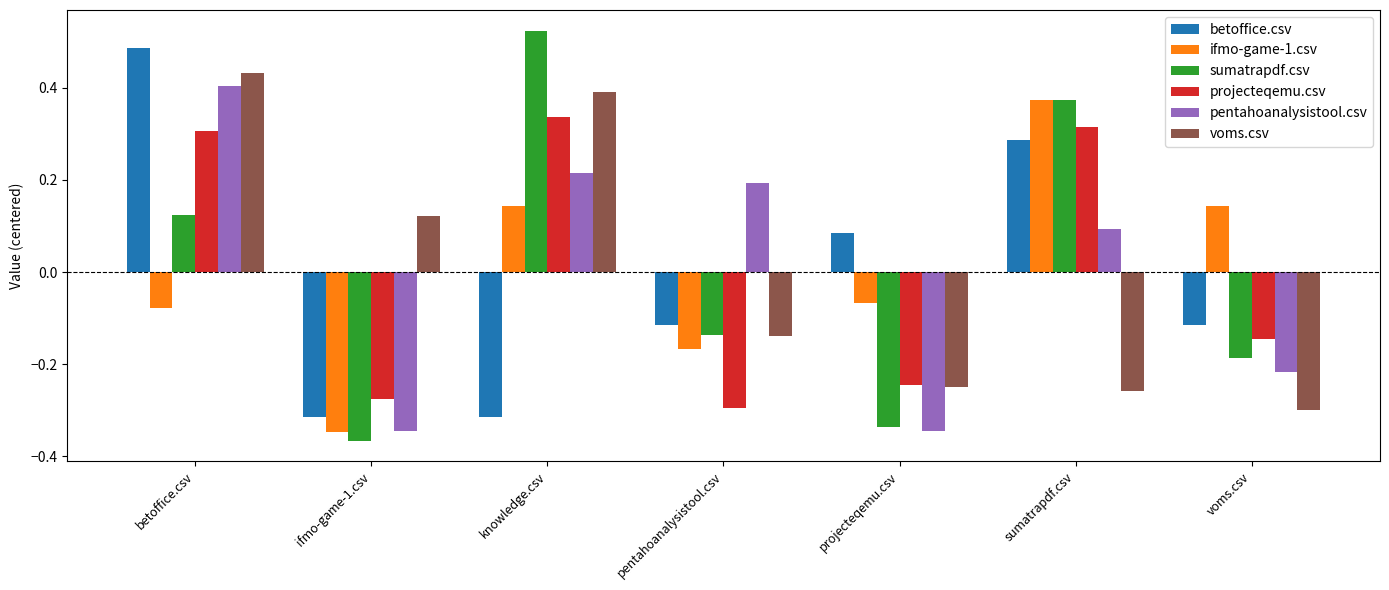

How many negative values does the pentahoanalysistool.csv series have?

3